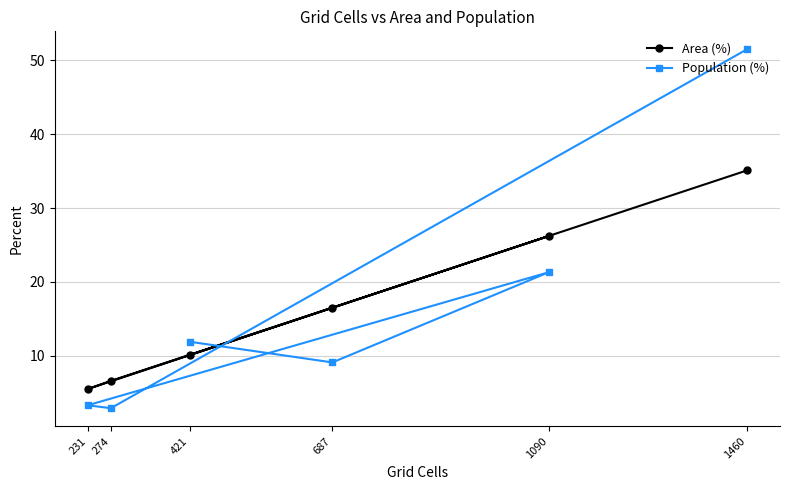

What is the average value of the Area (%) series?

16.7